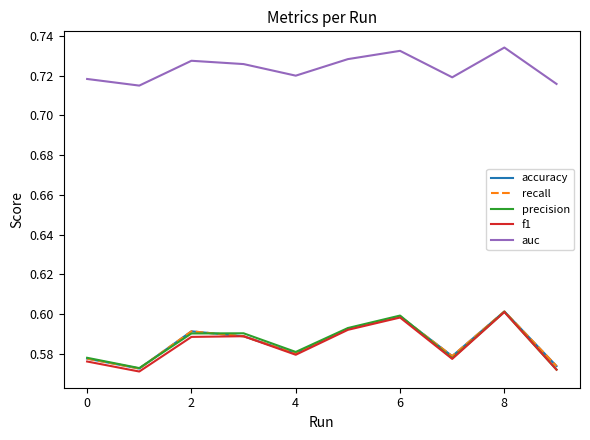

Is this an area chart (filled region under the line)?

No